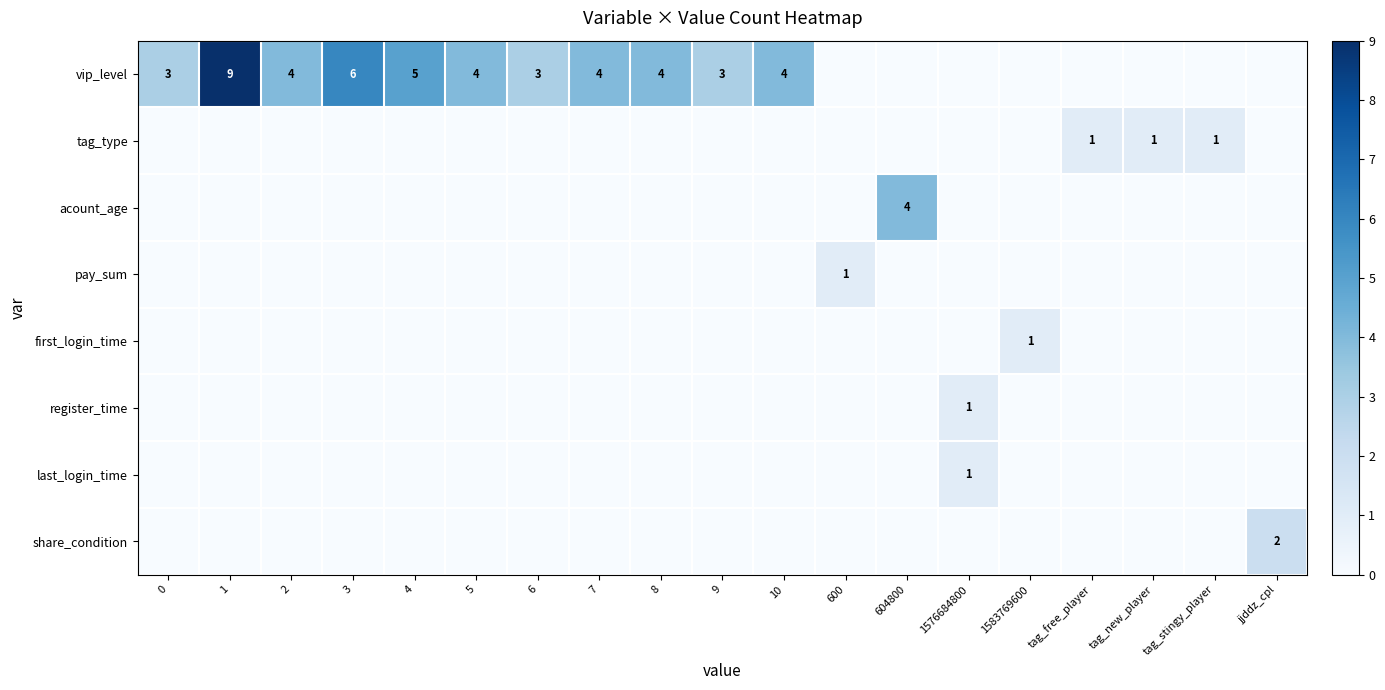

The pay_sum series shows 0 at 4. True or false?

True